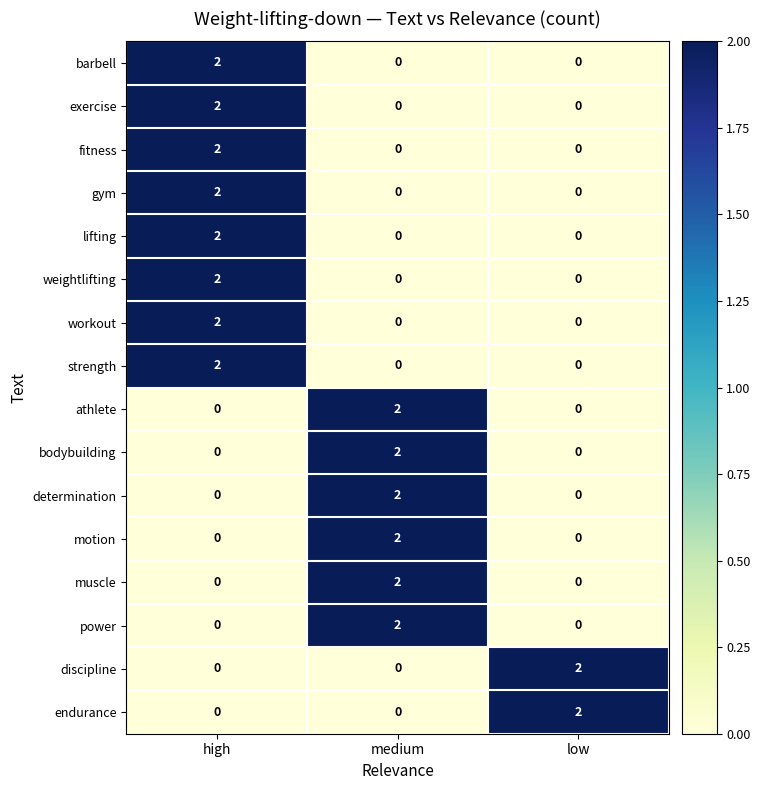

How many gym values are between 0 and 2?

3